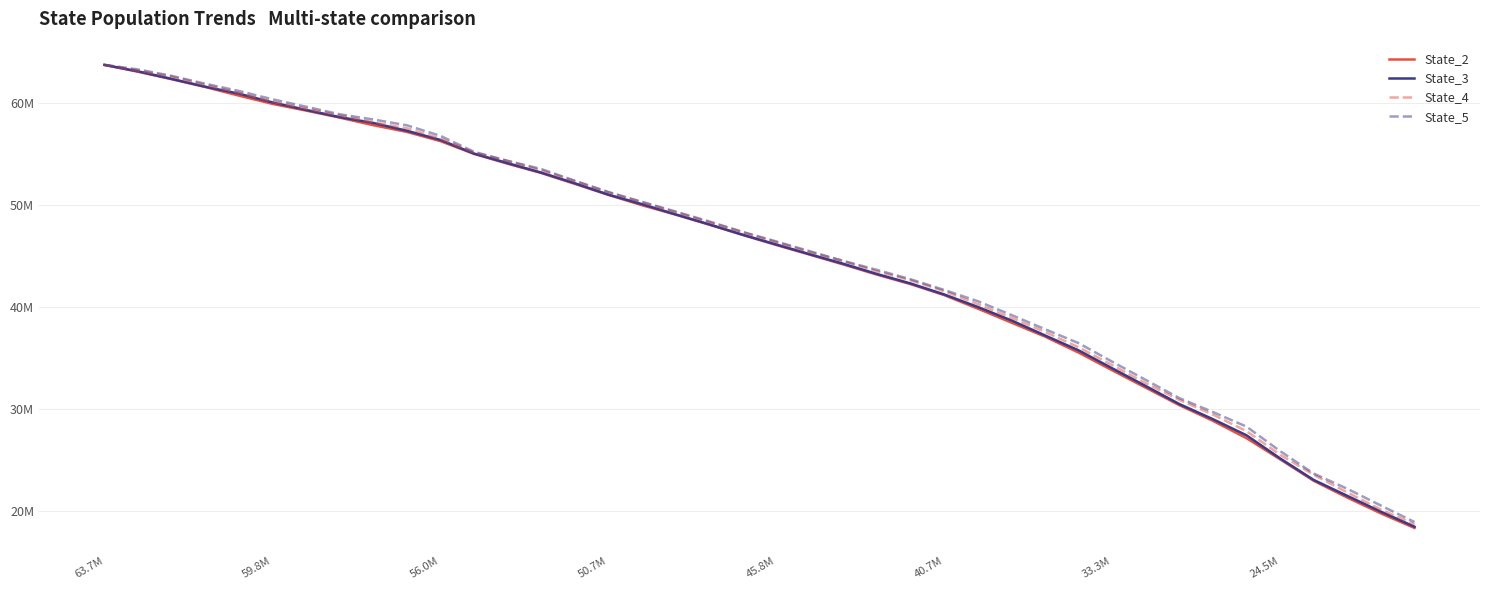

What is the sum of all State_2 values?

1792731896.2